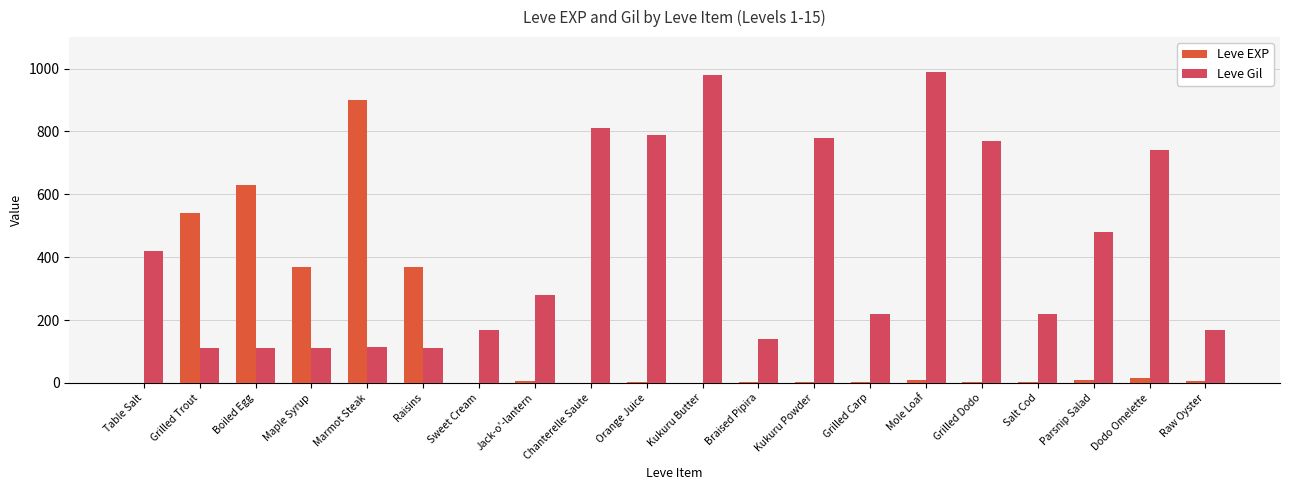

Does the chart contain stacked bars?

No